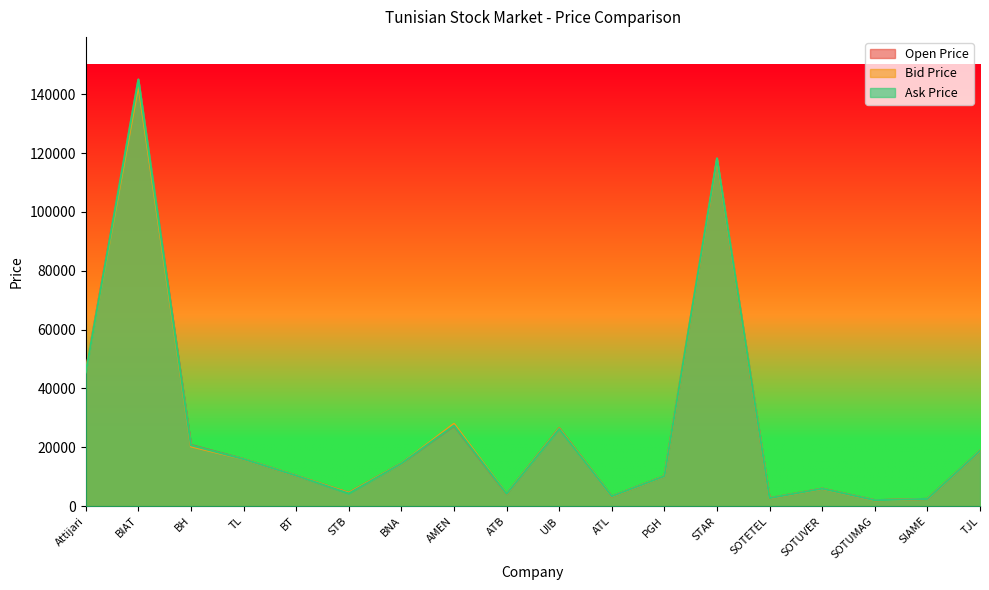

What are all the series names shown in the legend?

Open Price, Bid Price, Ask Price